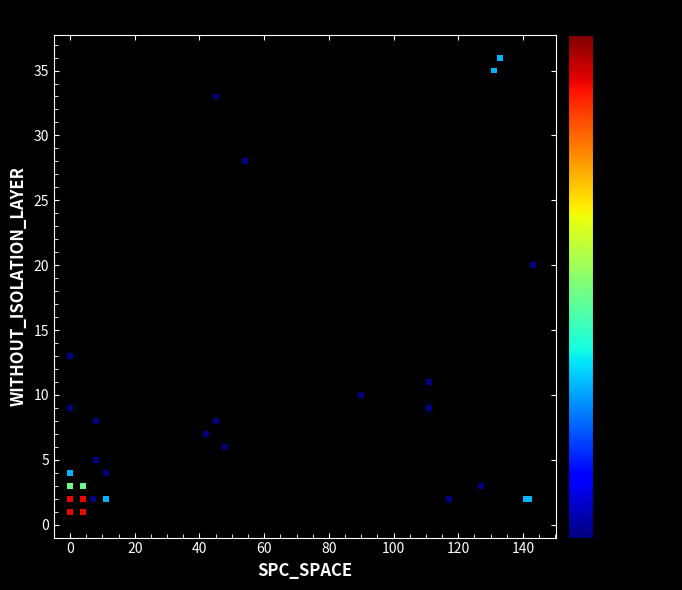

What Y value in the scatter plot is closest to 18?

20